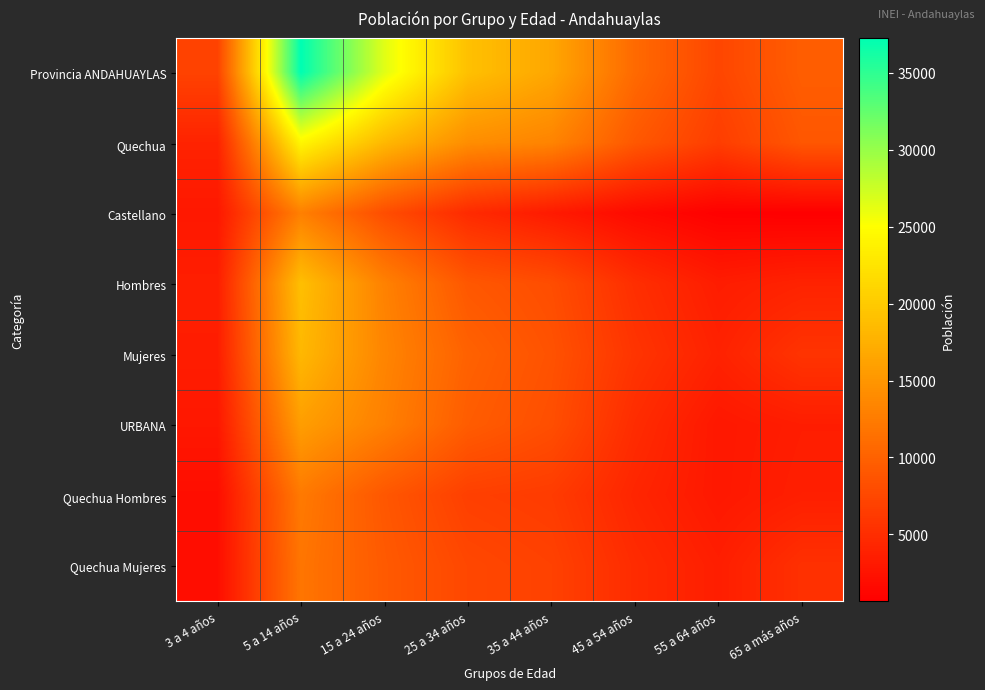

What is the difference between the highest and lowest values at 15 a 24 años?

18392